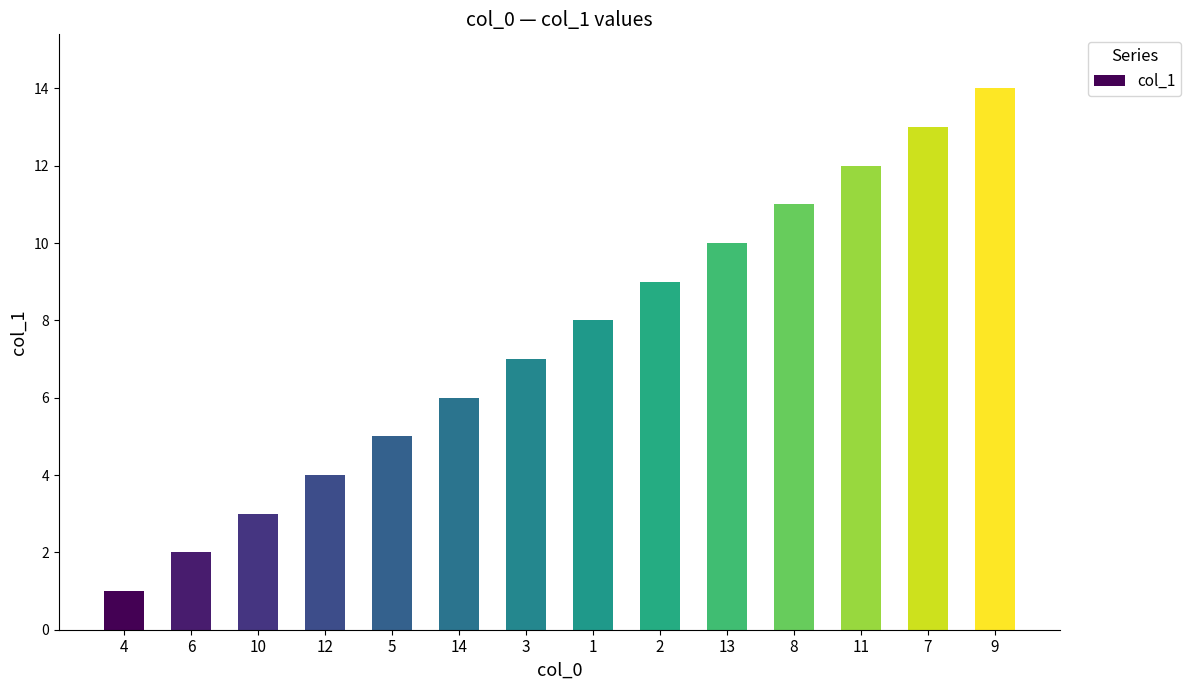

List the labels in order of value, smallest first.

4, 6, 10, 12, 5, 14, 3, 1, 2, 13, 8, 11, 7, 9